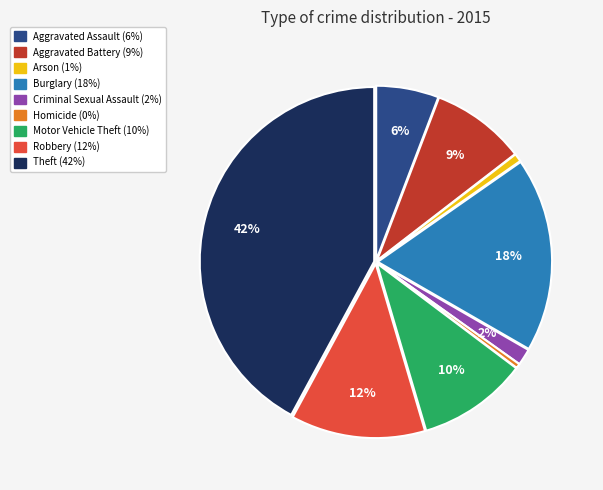

What percentage is the Criminal Sexual Assault slice, to the nearest percent?

2%